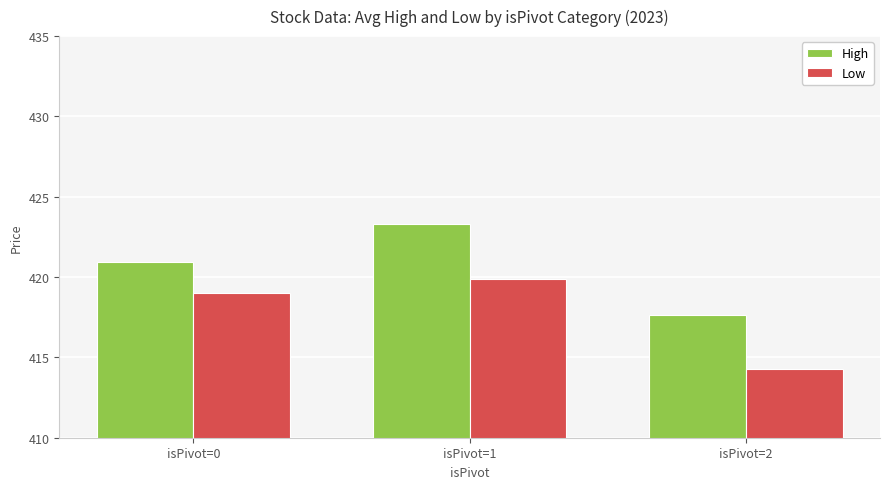

Which series changed the most between isPivot=1 and isPivot=2?

High